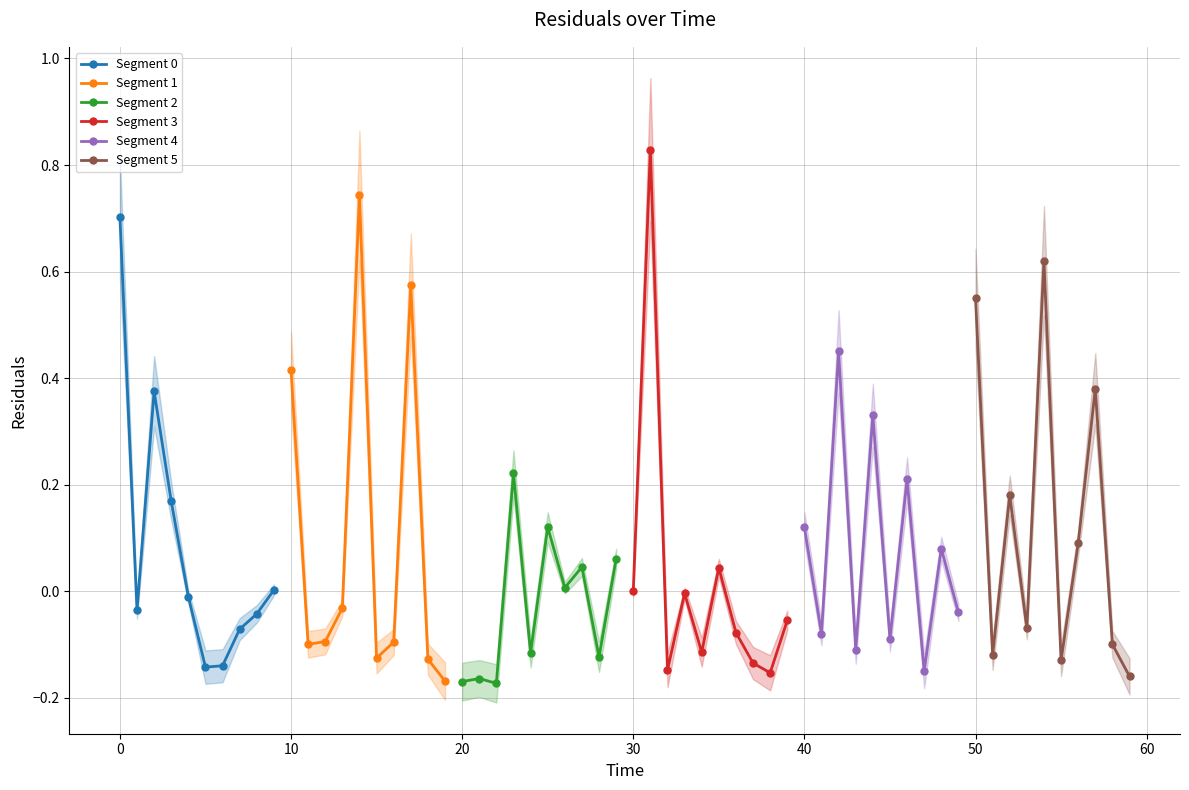

Reading right to left, extract all data points from this chart.

Segment 0: 0.0	-0.0	-0.1	-0.1	-0.1	-0.0	0.2	0.4	-0.0	0.7
Segment 1: -0.2	-0.1	0.6	-0.1	-0.1	0.7	-0.0	-0.1	-0.1	0.4
Segment 2: 0.1	-0.1	0.0	0.0	0.1	-0.1	0.2	-0.2	-0.2	-0.2
Segment 3: -0.1	-0.2	-0.1	-0.1	0.0	-0.1	-0.0	-0.1	0.8	-0.0
Segment 4: -0.0	0.1	-0.1	0.2	-0.1	0.3	-0.1	0.5	-0.1	0.1
Segment 5: -0.2	-0.1	0.4	0.1	-0.1	0.6	-0.1	0.2	-0.1	0.6